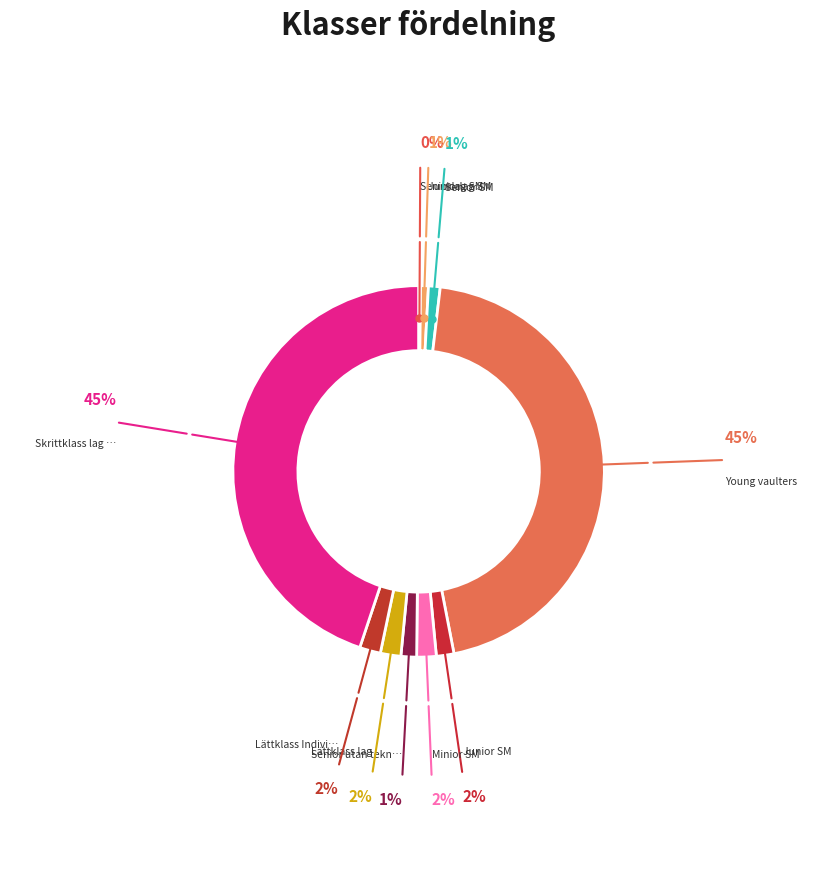

To the nearest percent, what is the difference between the largest and smallest slice percentages?

45%